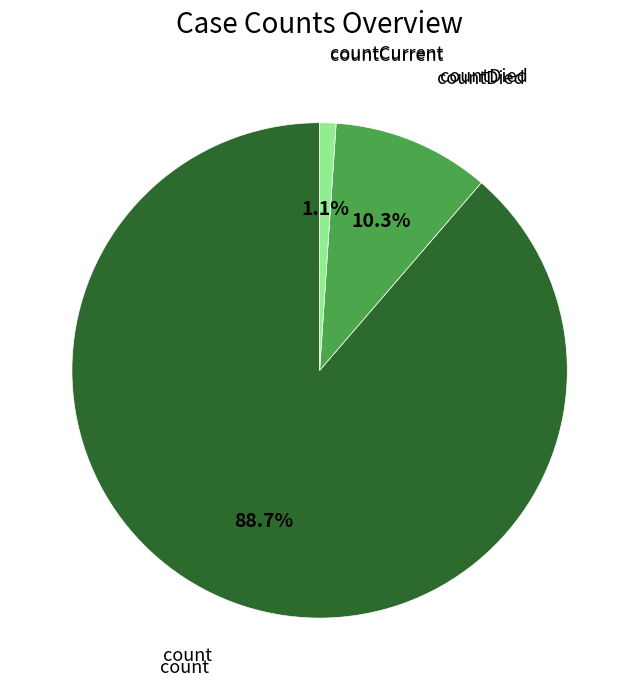

What is the majority slice?

count